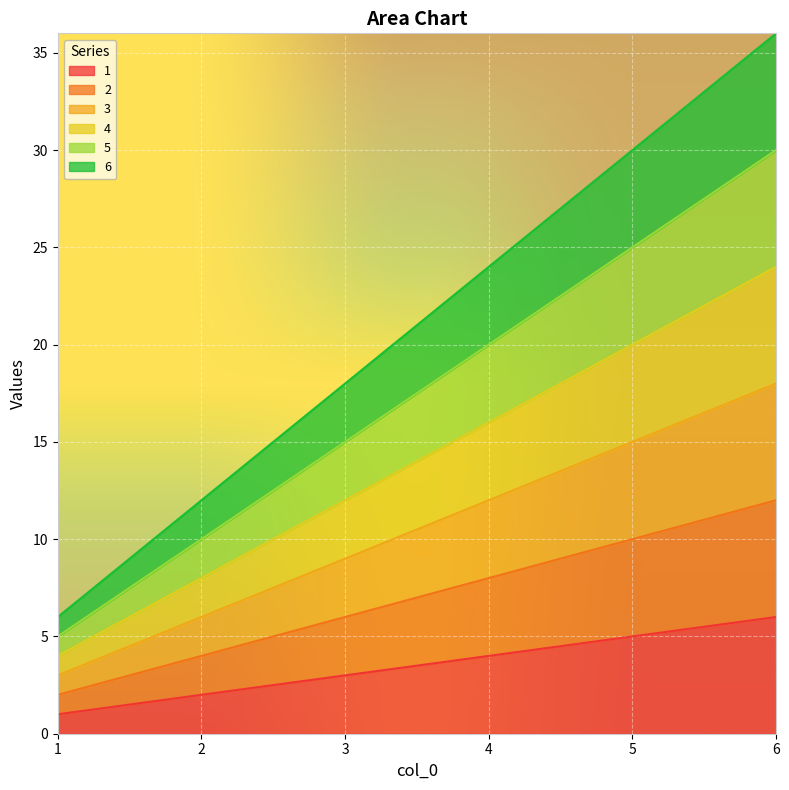

How many data points does each series have?

6